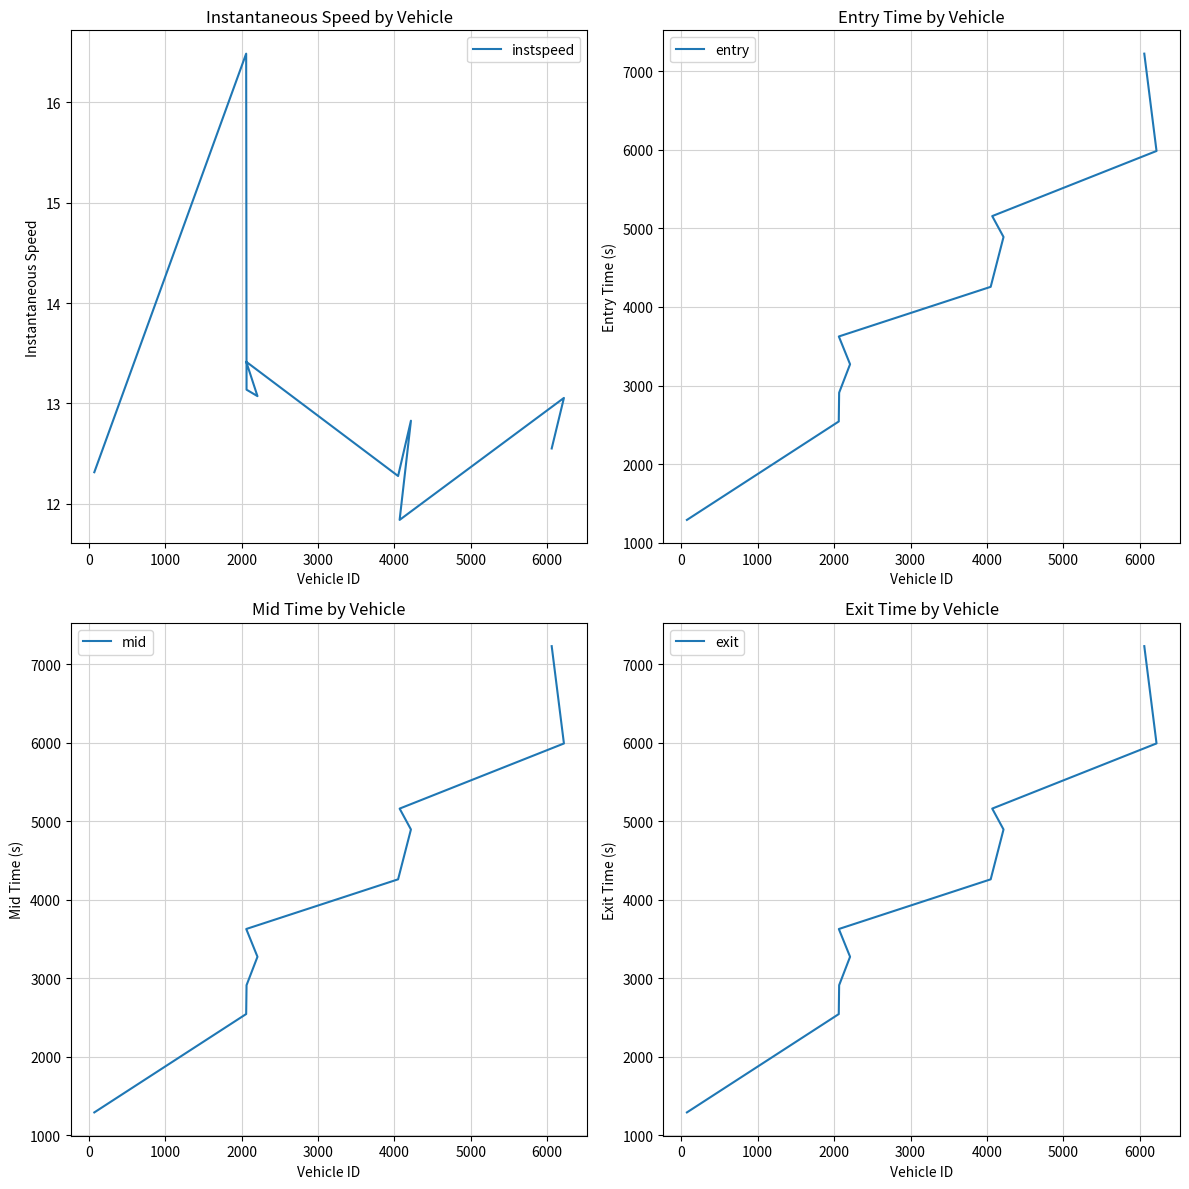

Reading right to left, transcribe all the data shown in this chart.

instspeed: 12.6	13.1	11.8	12.8	12.3	13.4	13.1	13.1	16.5	12.3
entry: 7226.6	5986.9	5157.7	4891.8	4256.9	3624.7	3270.7	2909.0	2542.0	1288.4
mid: 7229.1	5989.5	5160.2	4894.5	4259.4	3627.0	3273.3	2911.6	2544.0	1291.1
exit: 7231.6	5992.7	5162.8	4897.1	4261.9	3629.3	3275.7	2914.0	2545.9	1293.7